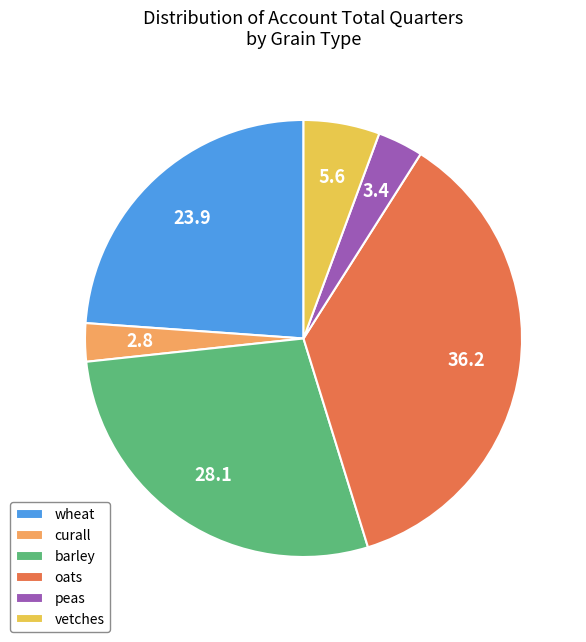

Between barley and vetches, which is larger?

barley